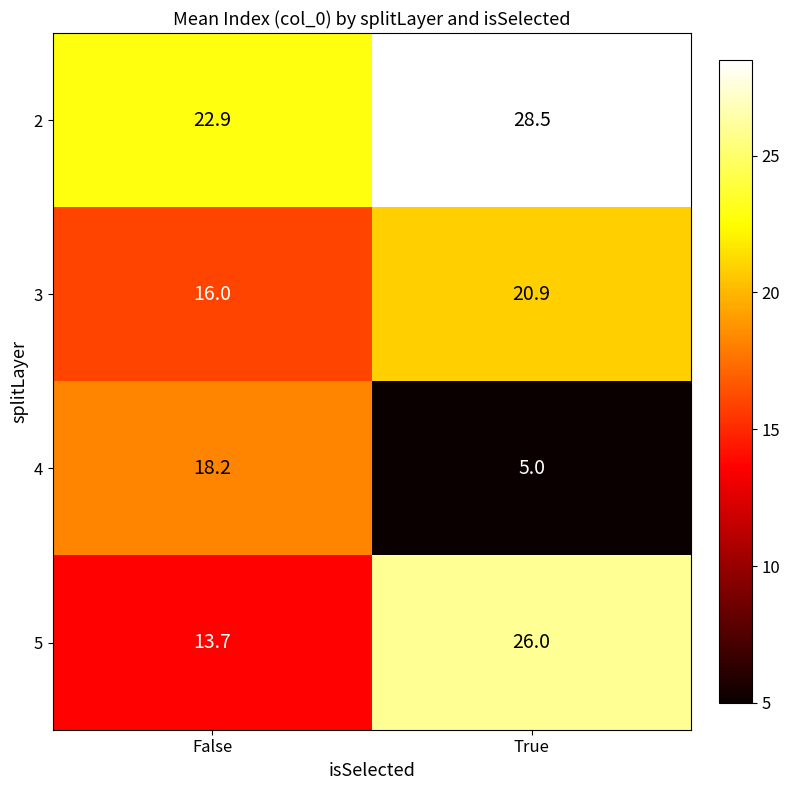

What is the total value across all series at False?

70.8